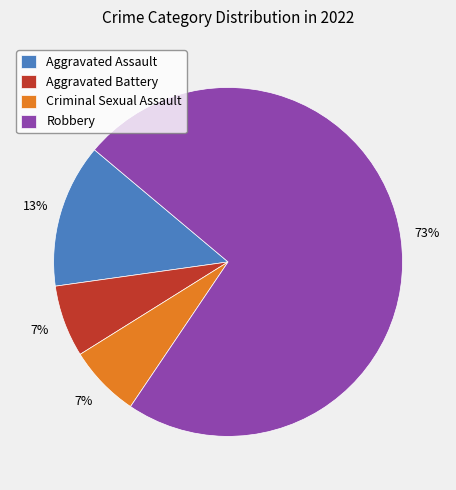

Which has a higher value, Aggravated Battery or Robbery?

Robbery